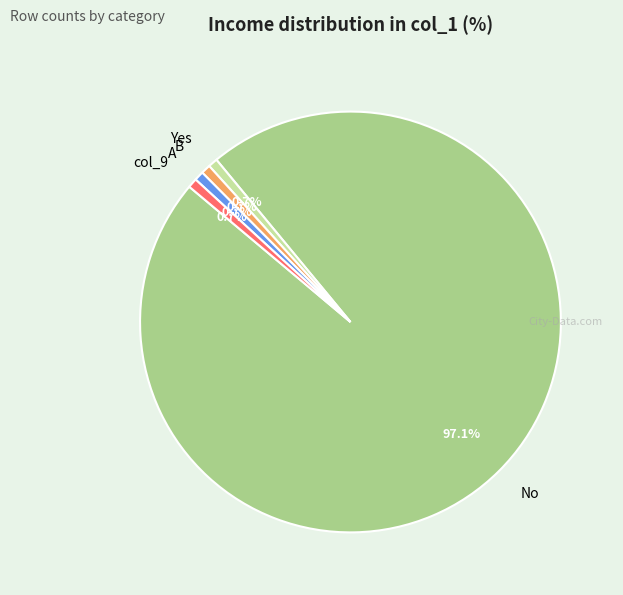

To the nearest percent, what percentage of the pie is A?

1%